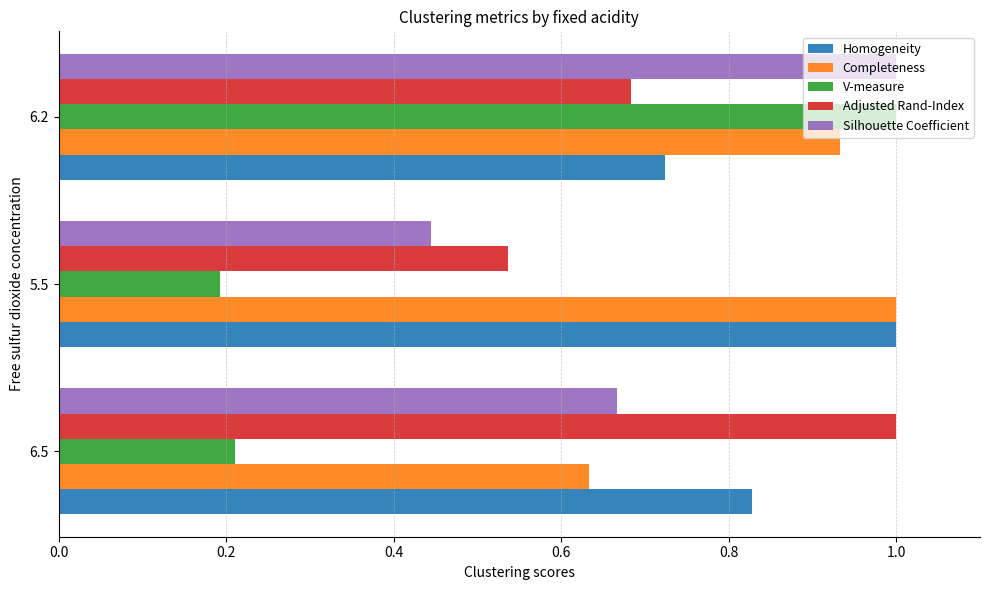

The Adjusted Rand-Index series shows 1.0 at 6.5. True or false?

True